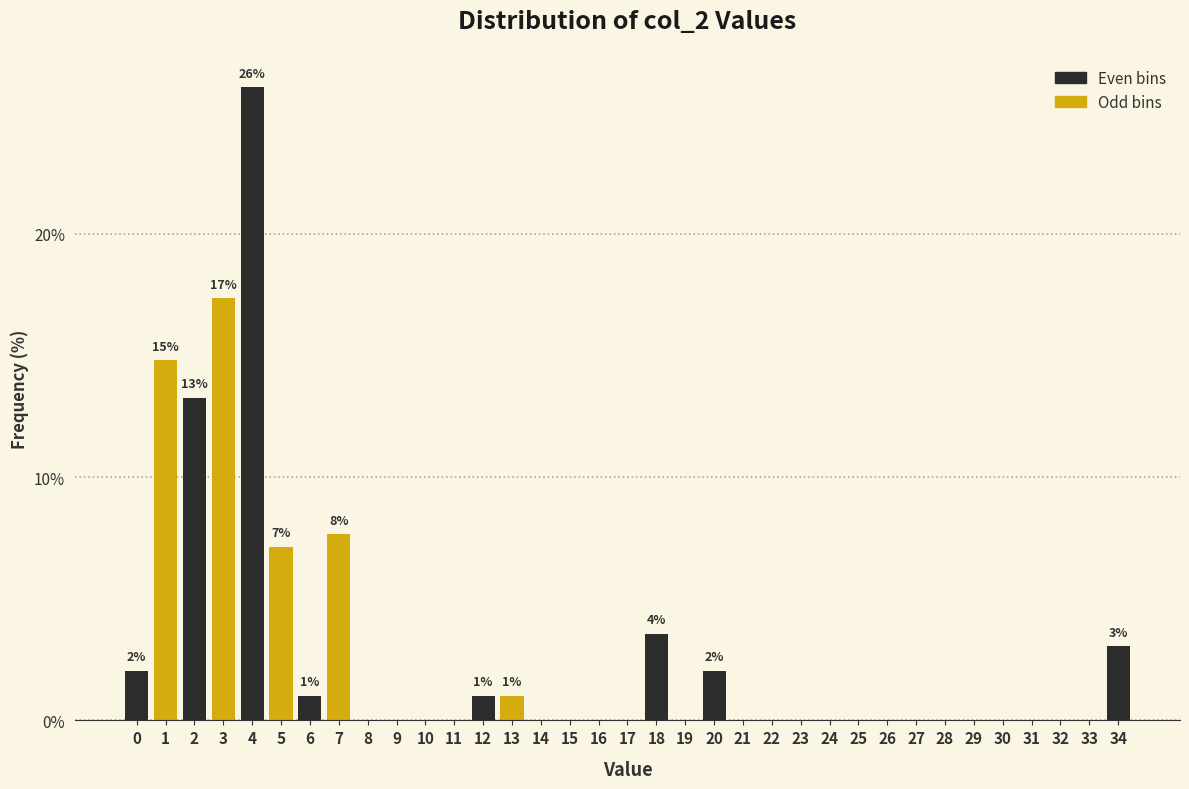

What value does the data have at 5?

7.1